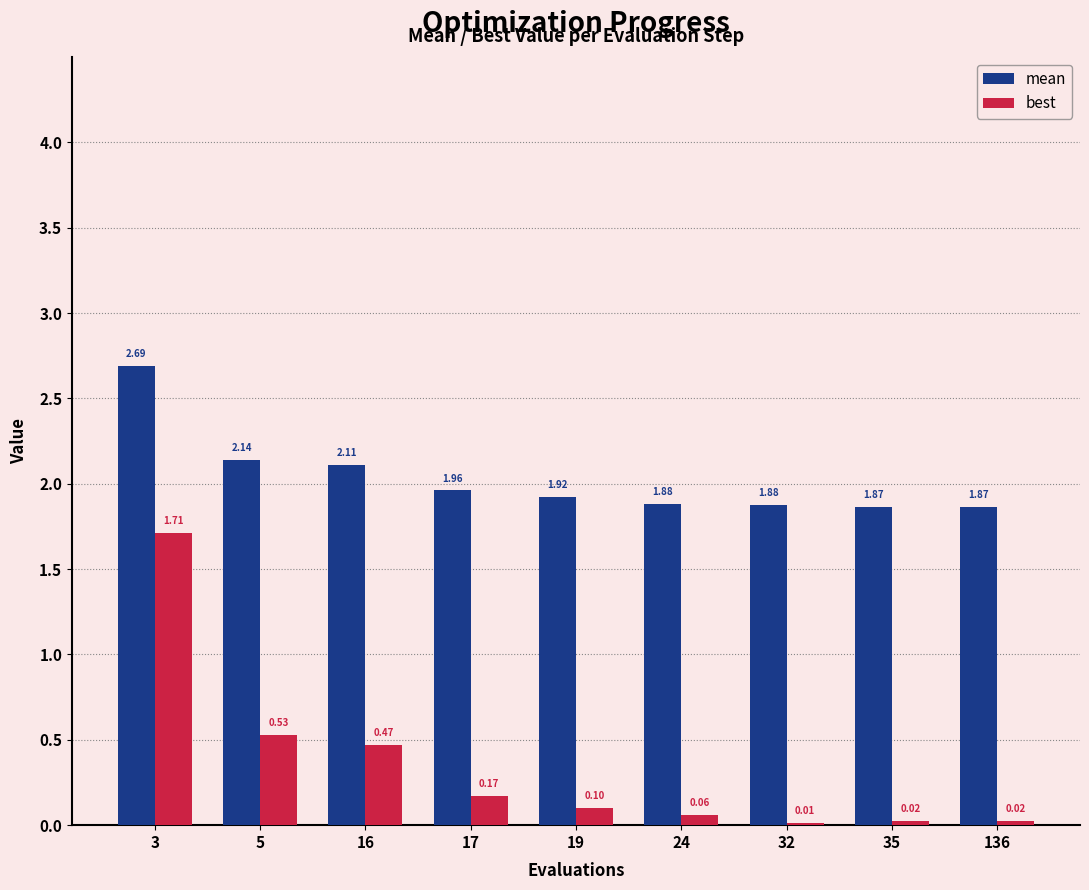

What is the sum of the mean values at 19 and 35?

3.8